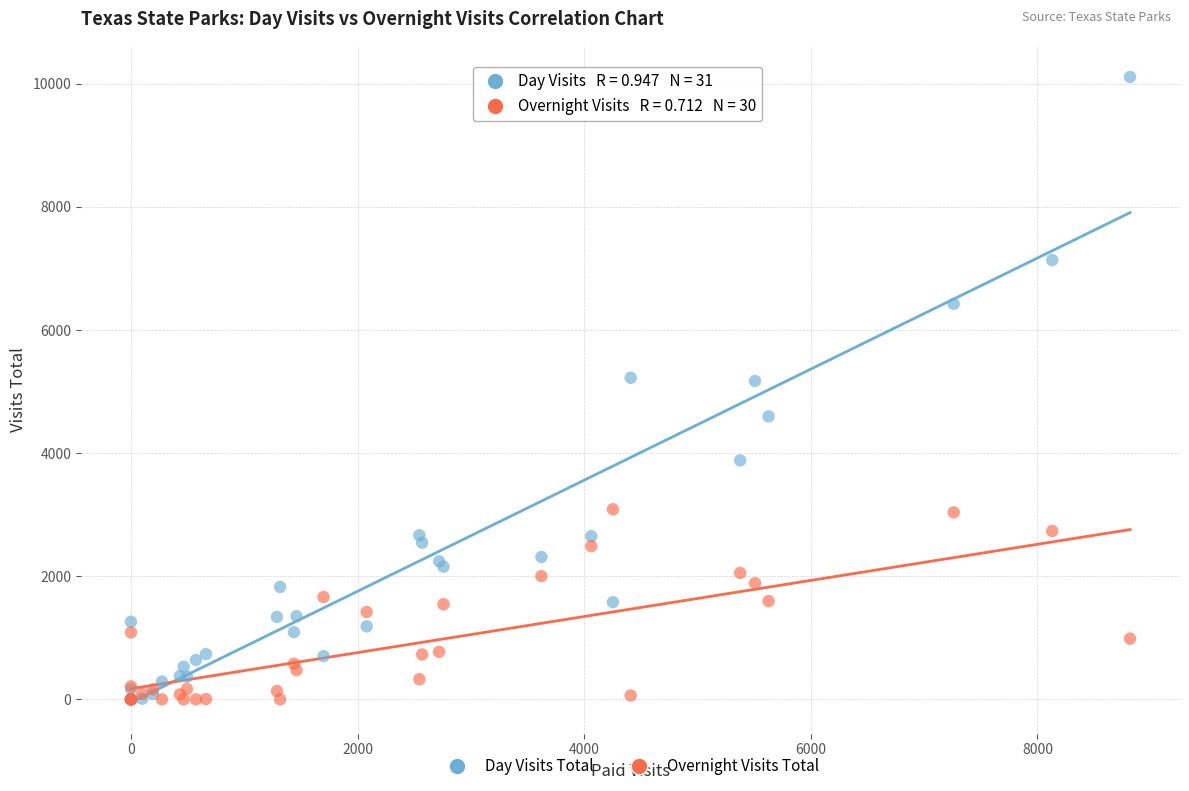

What are all the series names shown in the legend?

Day Visits Total, Overnight Visits Total